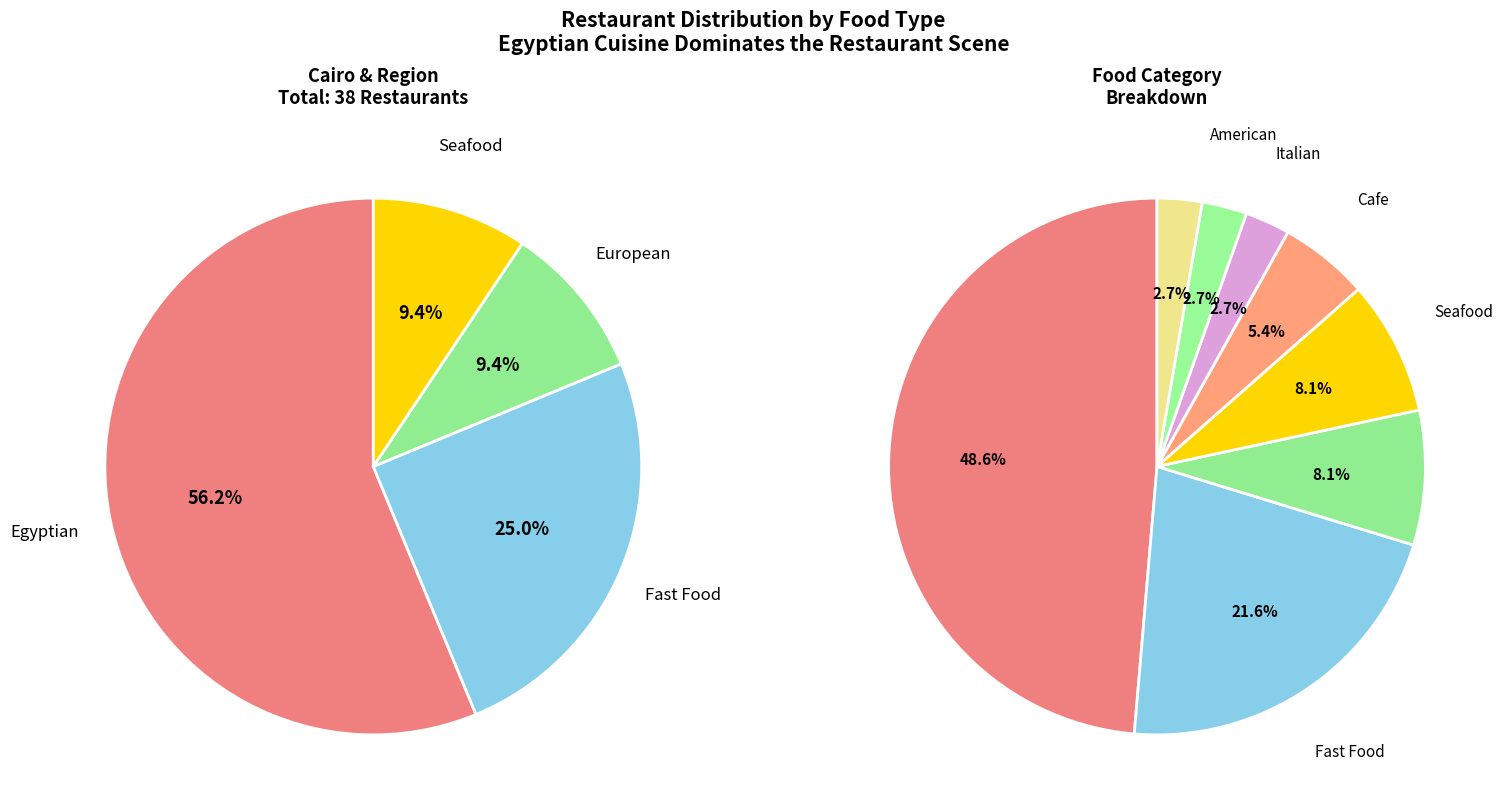

What is the change in value from European to American?

-2